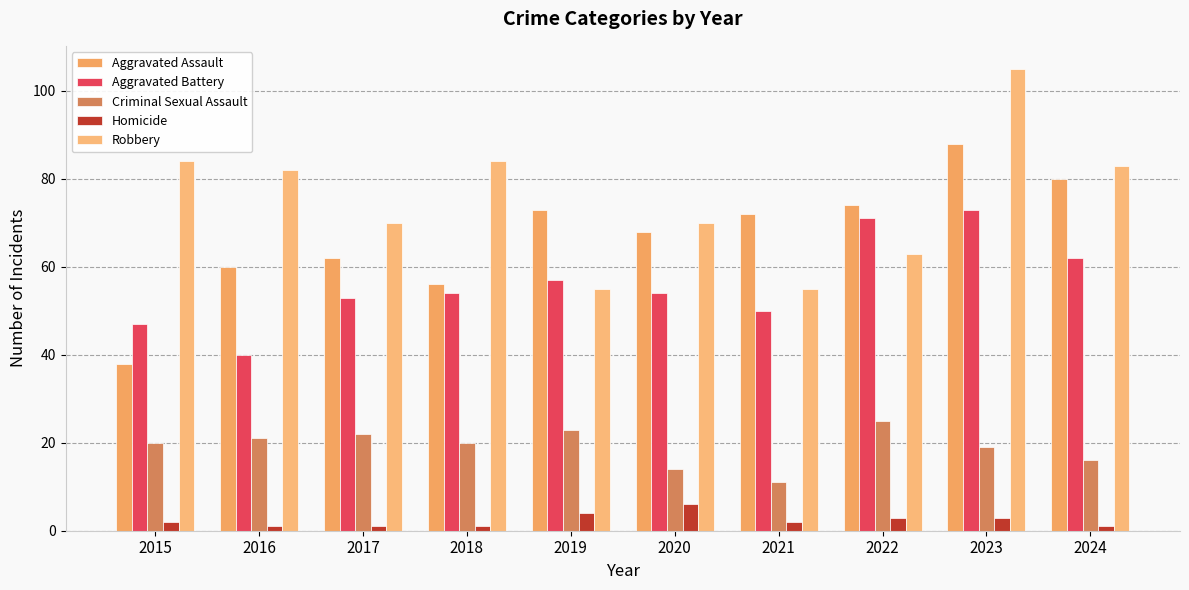

How many data points does each series have?

10